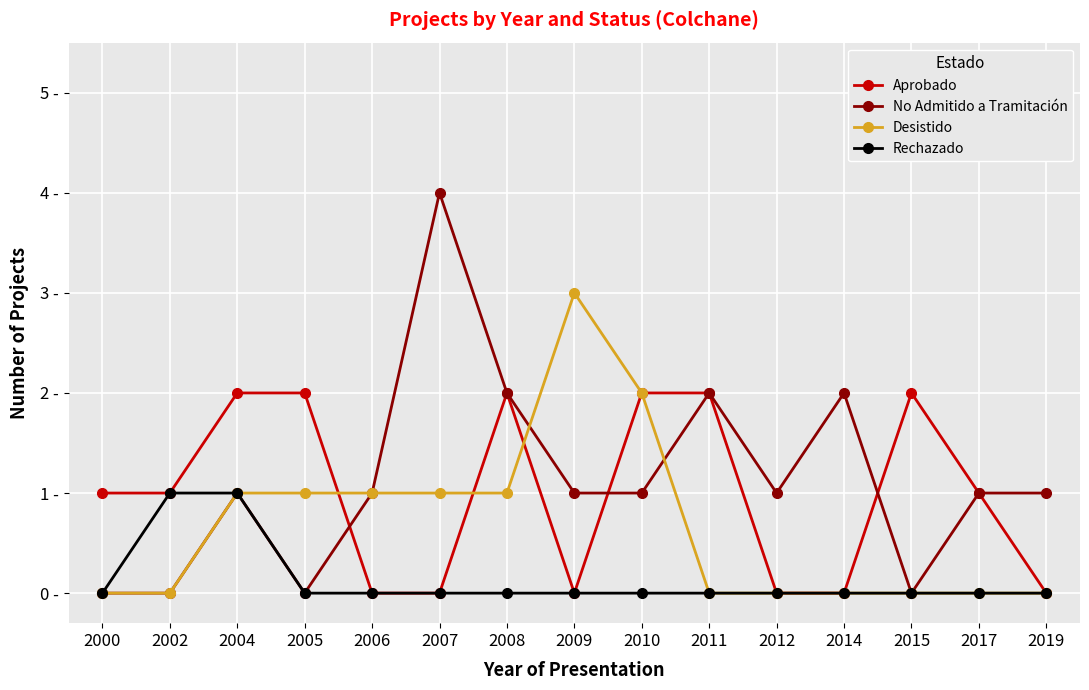

Between 2005 and 2012, which is larger?

2005